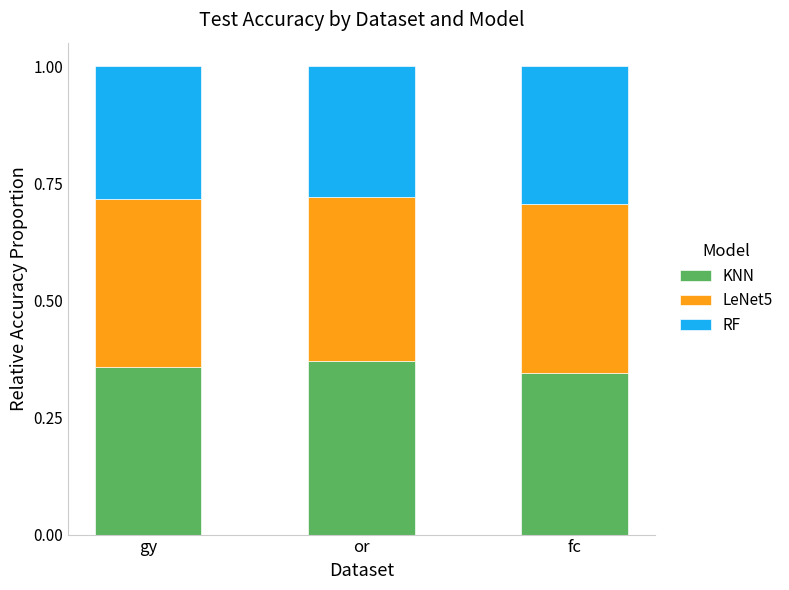

What is the total value across all series at fc?

1.0